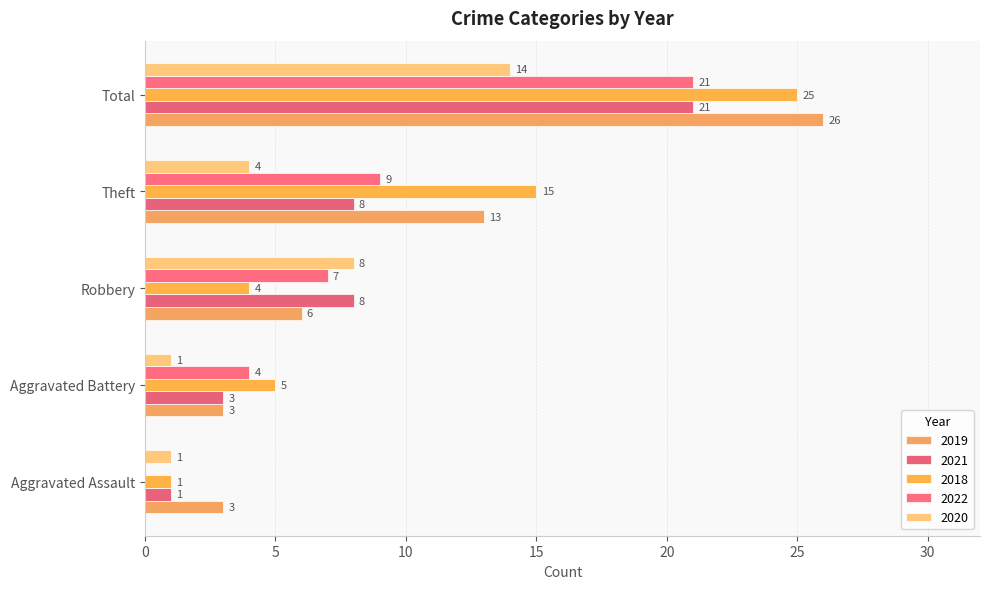

True or false: 2018 has a value of 4 at Robbery.

True